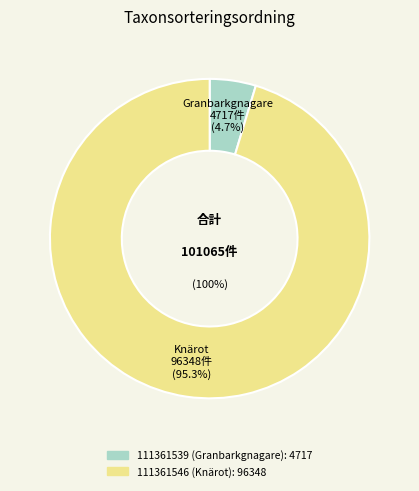

What percentage do 111361539 (Granbarkgnagare) and 111361546 (Knärot) together represent?

100.0%